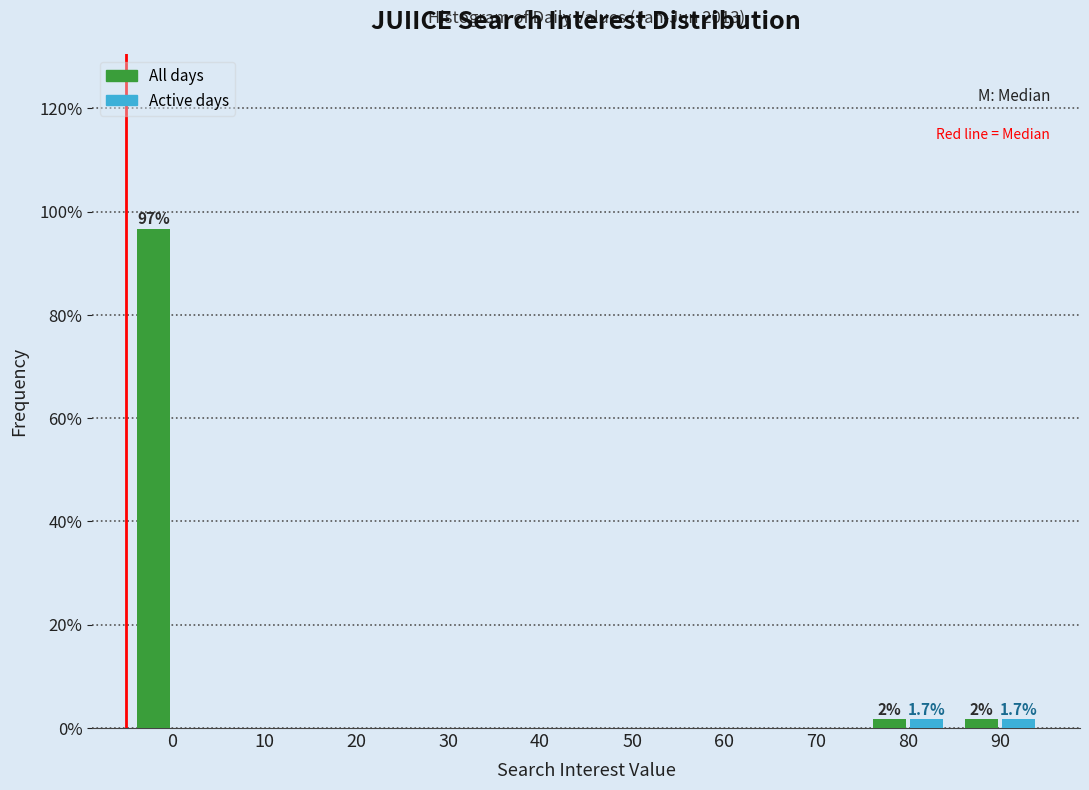

Reading left to right, list all the values displayed in this chart.

All days: 0=96.7	10=0.0	20=0.0	30=0.0	40=0.0	50=0.0	60=0.0	70=0.0	80=1.7	90=1.7
Active days: 0=0.0	10=0.0	20=0.0	30=0.0	40=0.0	50=0.0	60=0.0	70=0.0	80=1.7	90=1.7